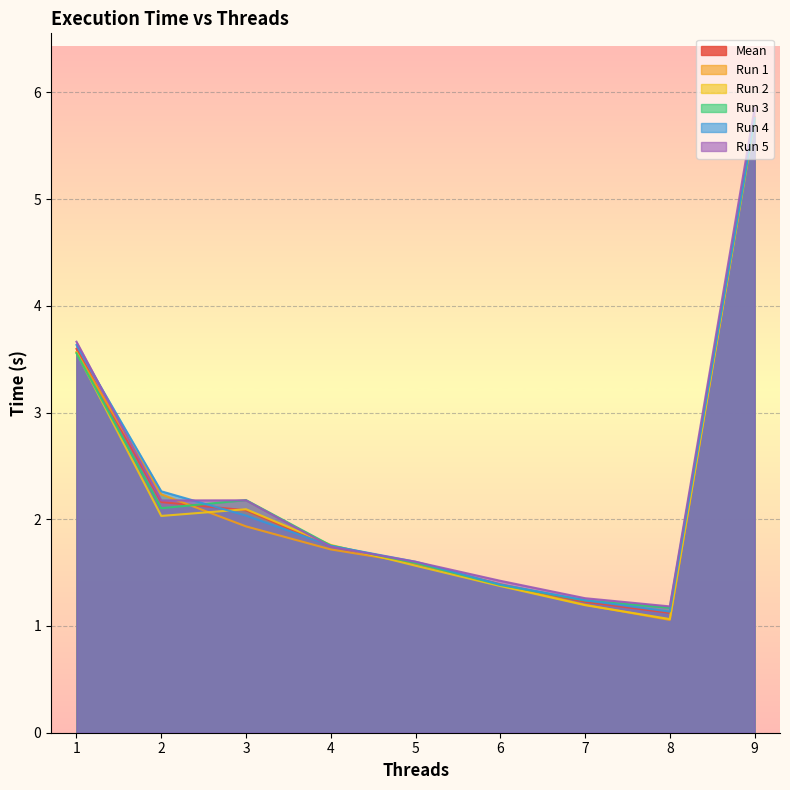

At how many categories does at least one series exceed 5?

1